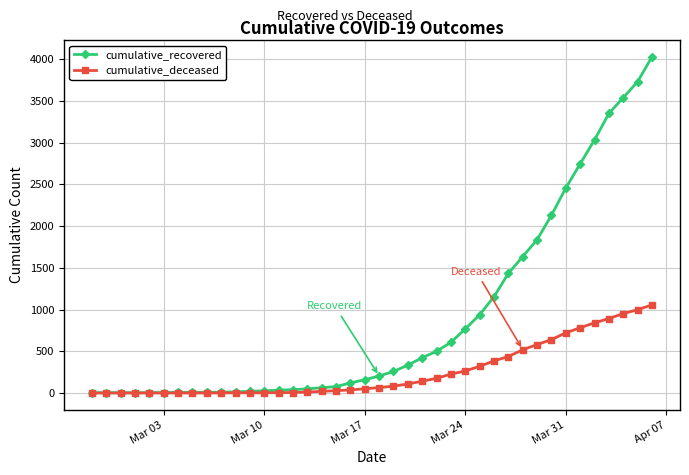

How many data points in cumulative_deceased are less than 65?

20